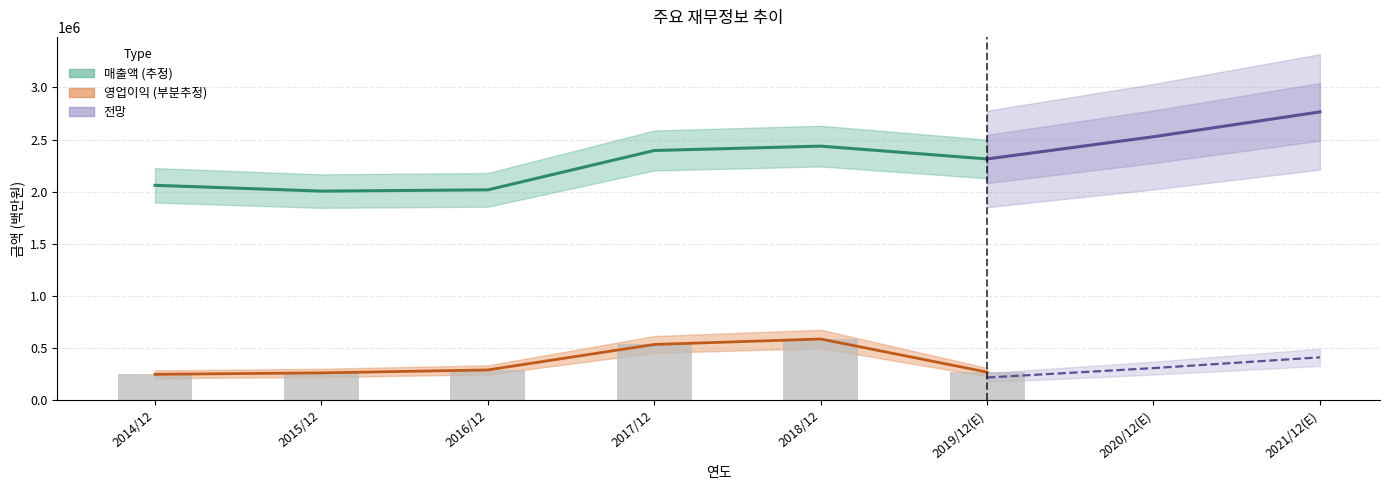

What is the sum of all values?

2203635